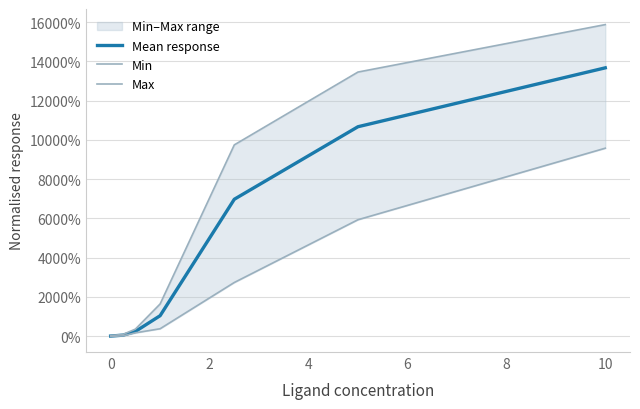

What is the difference between the highest and lowest values at 10?

63.0